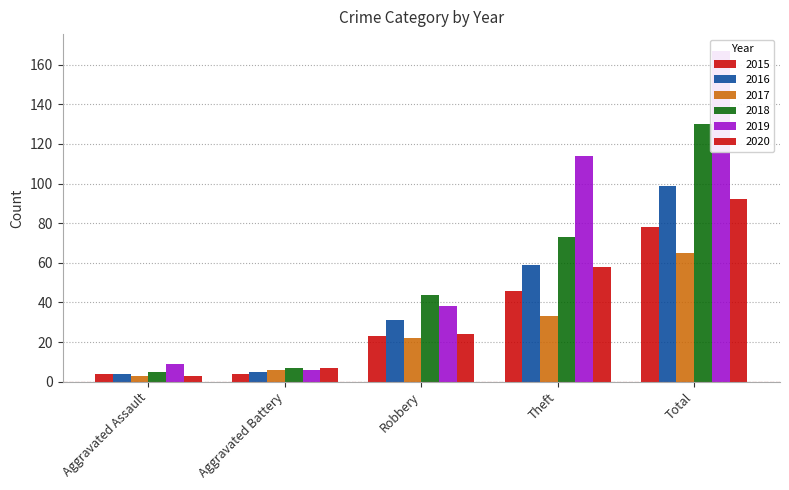

Rank the categories by 2020 value from lowest to highest.

Aggravated Assault, Aggravated Battery, Robbery, Theft, Total